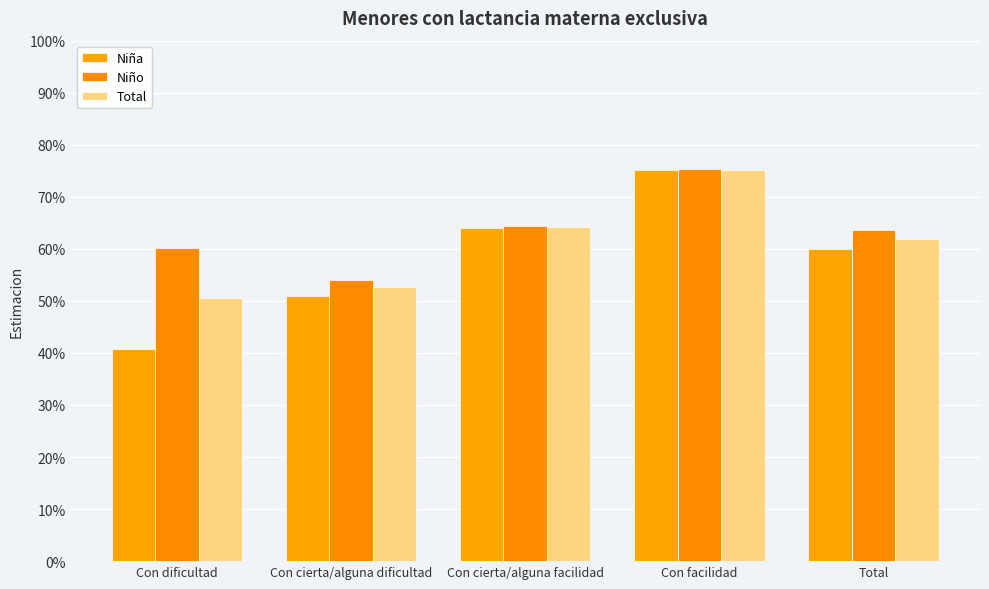

Does the chart contain any negative values?

No